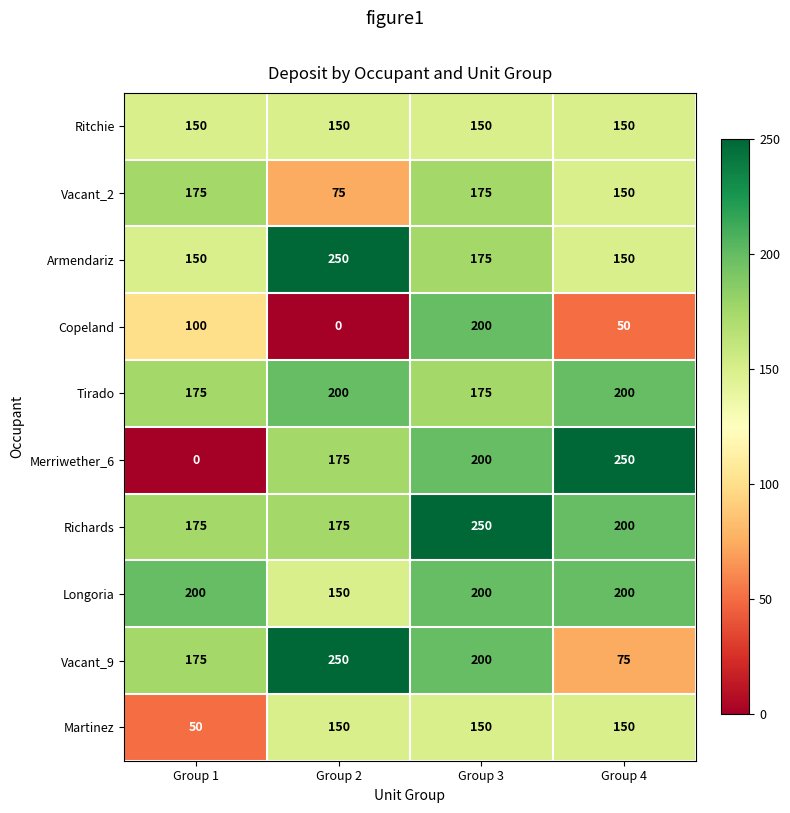

The Vacant_9 series shows 250 at Group 2. True or false?

True